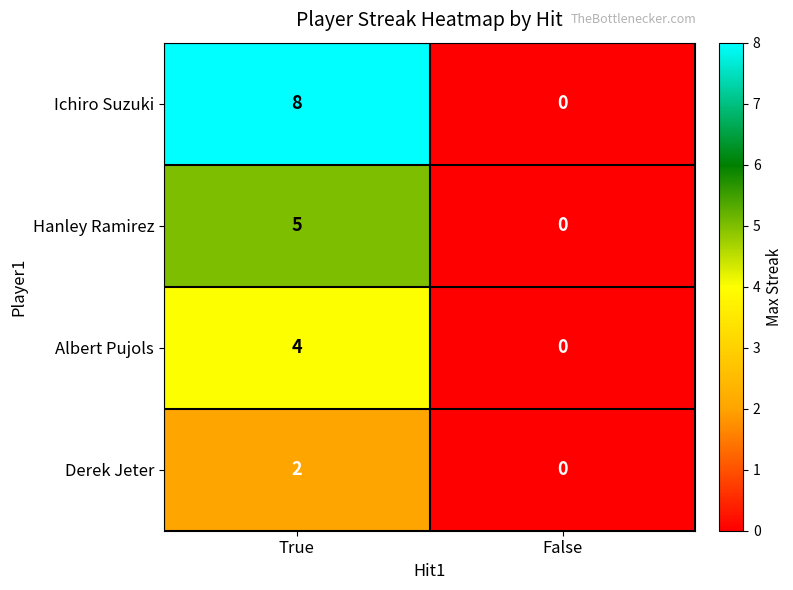

Between True and False, which series saw the biggest shift?

Ichiro Suzuki